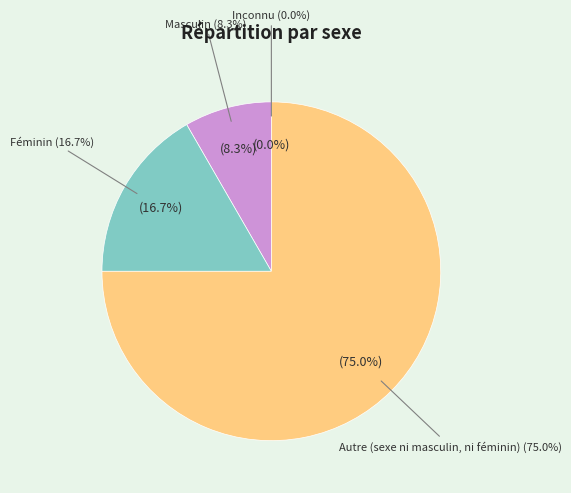

Does Autre (sexe ni masculin, ni féminin) account for over 50% of the chart?

Yes